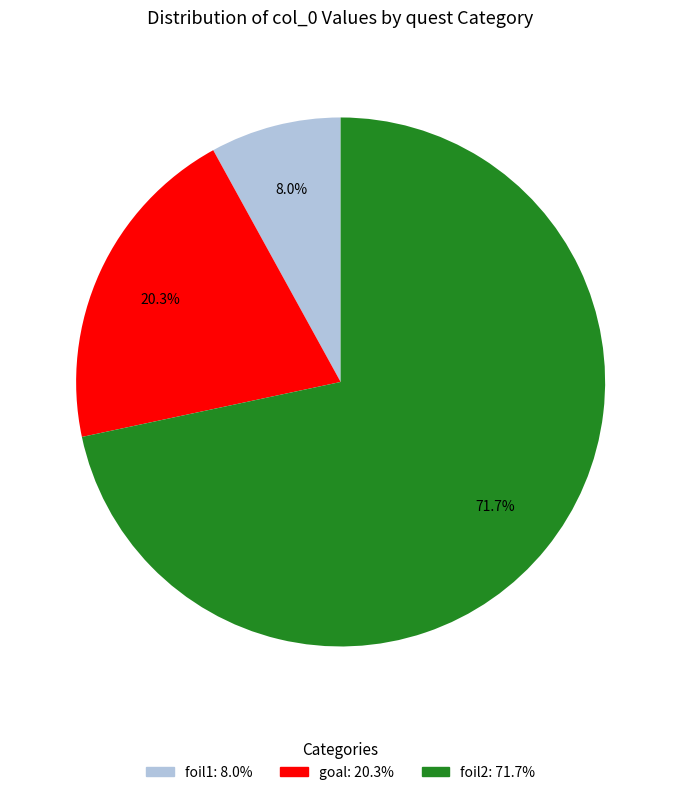

Is there a majority slice in this chart?

Yes